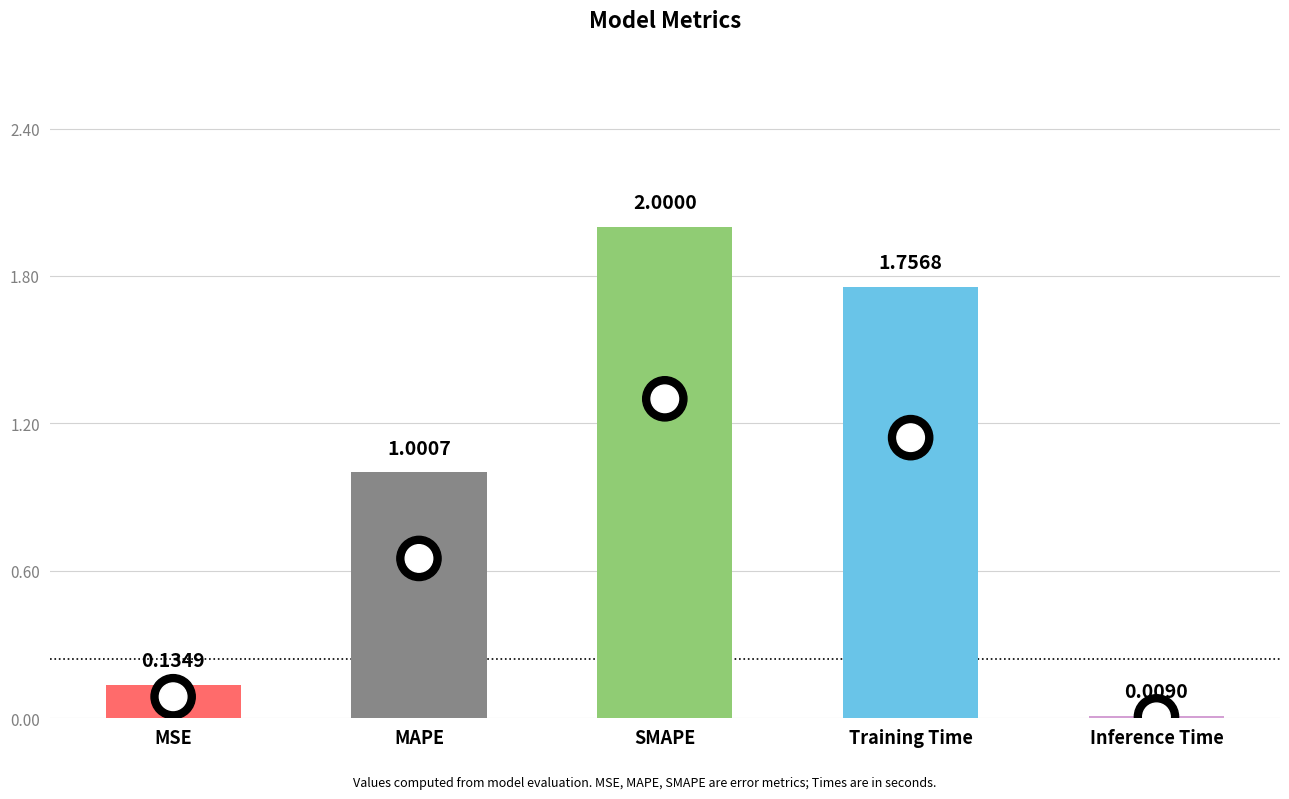

At which label does the data first exceed 1?

MAPE